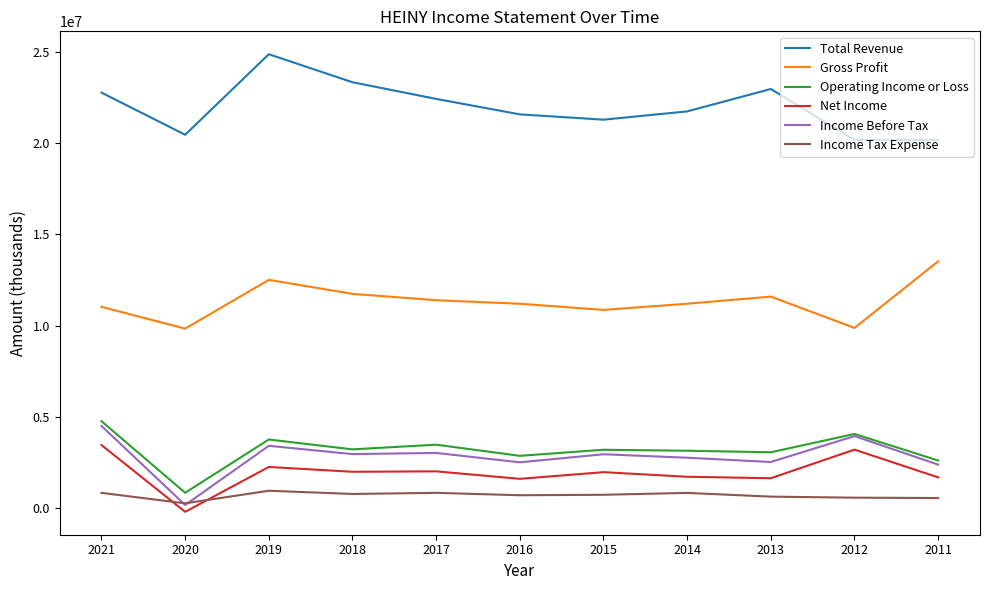

True or false: Operating Income or Loss has more than 2 interior local peaks.

True